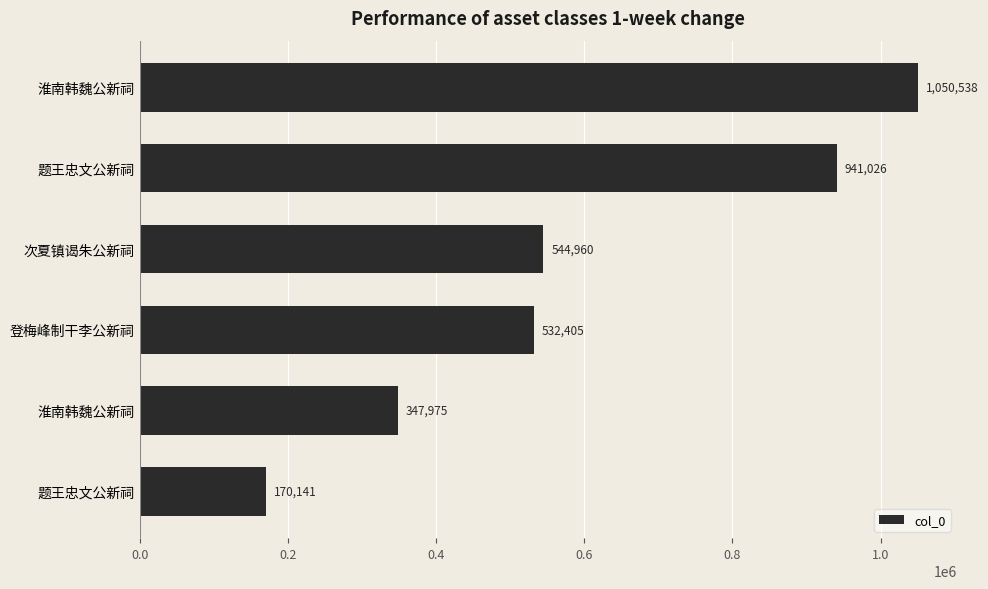

How many values are below 544960?

3